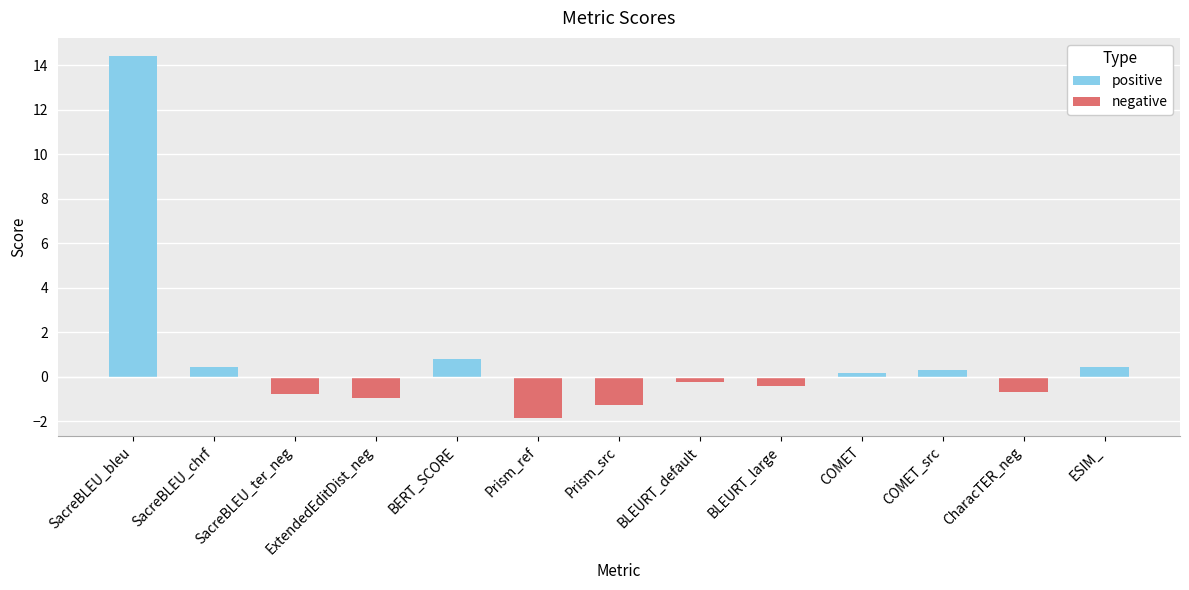

Where is the data nearest to the value 6?

BERT_SCORE